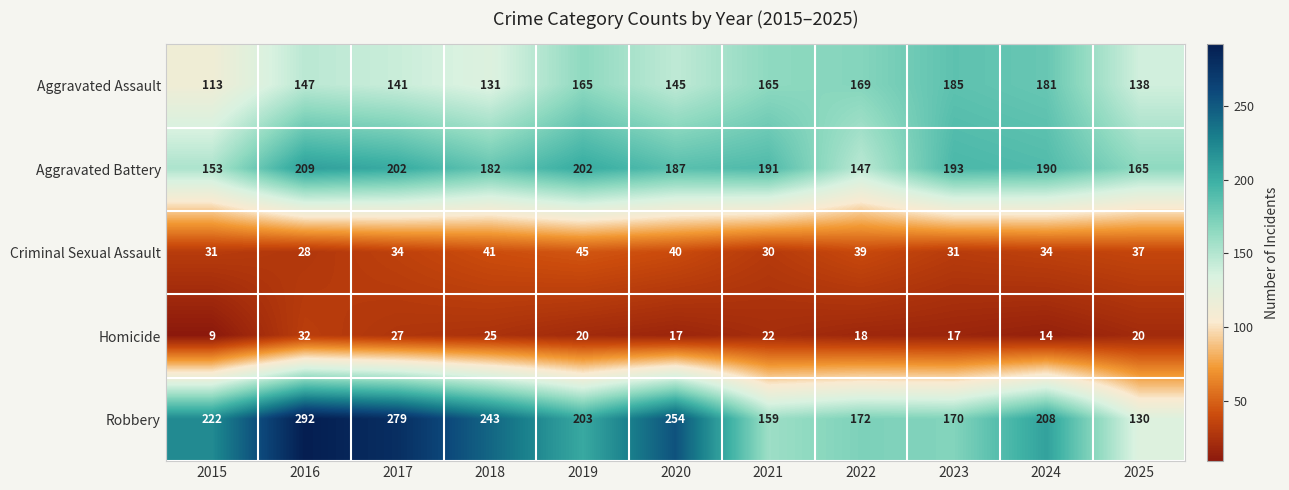

Which series has the largest total across all categories?

Robbery